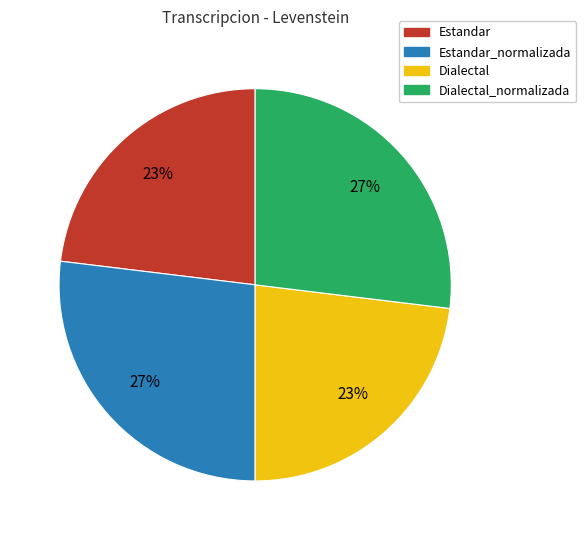

To the nearest percent, what is the difference between the largest and smallest slice percentages?

4%